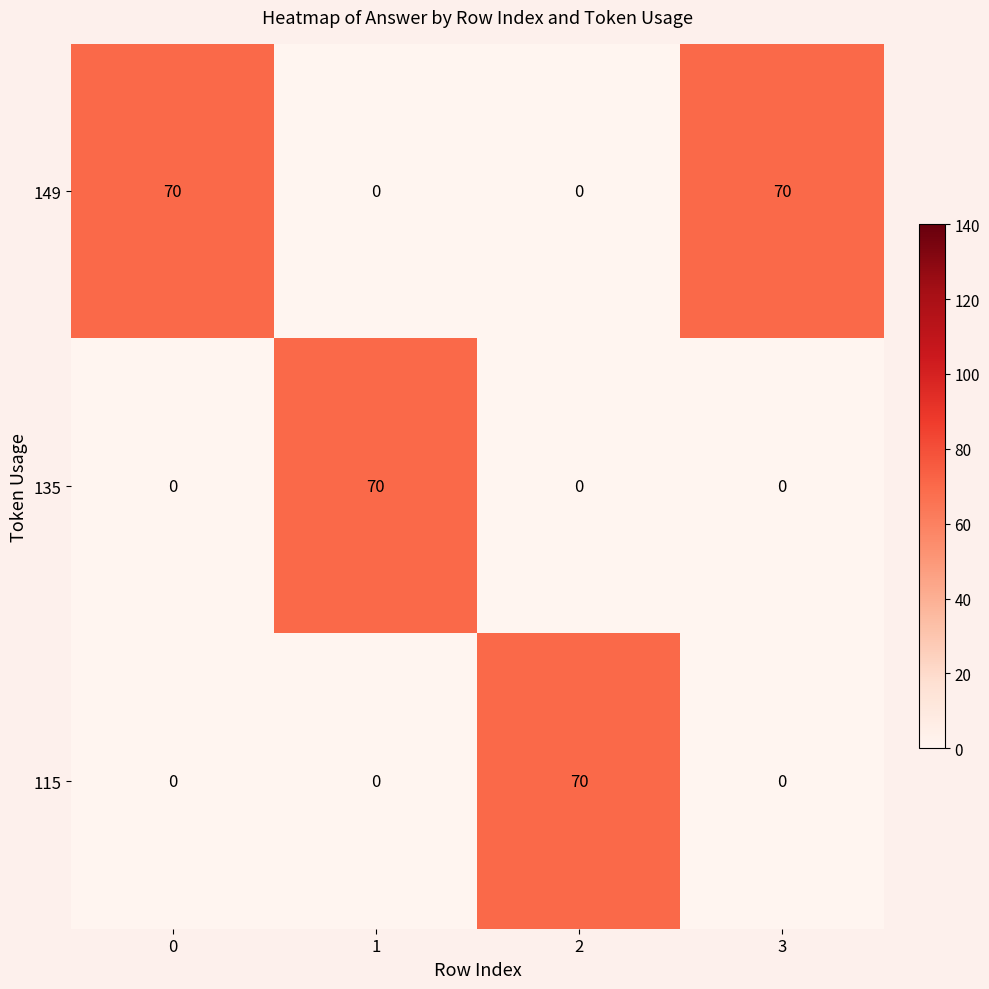

What is the sum of the 115 values at 2 and 3?

70